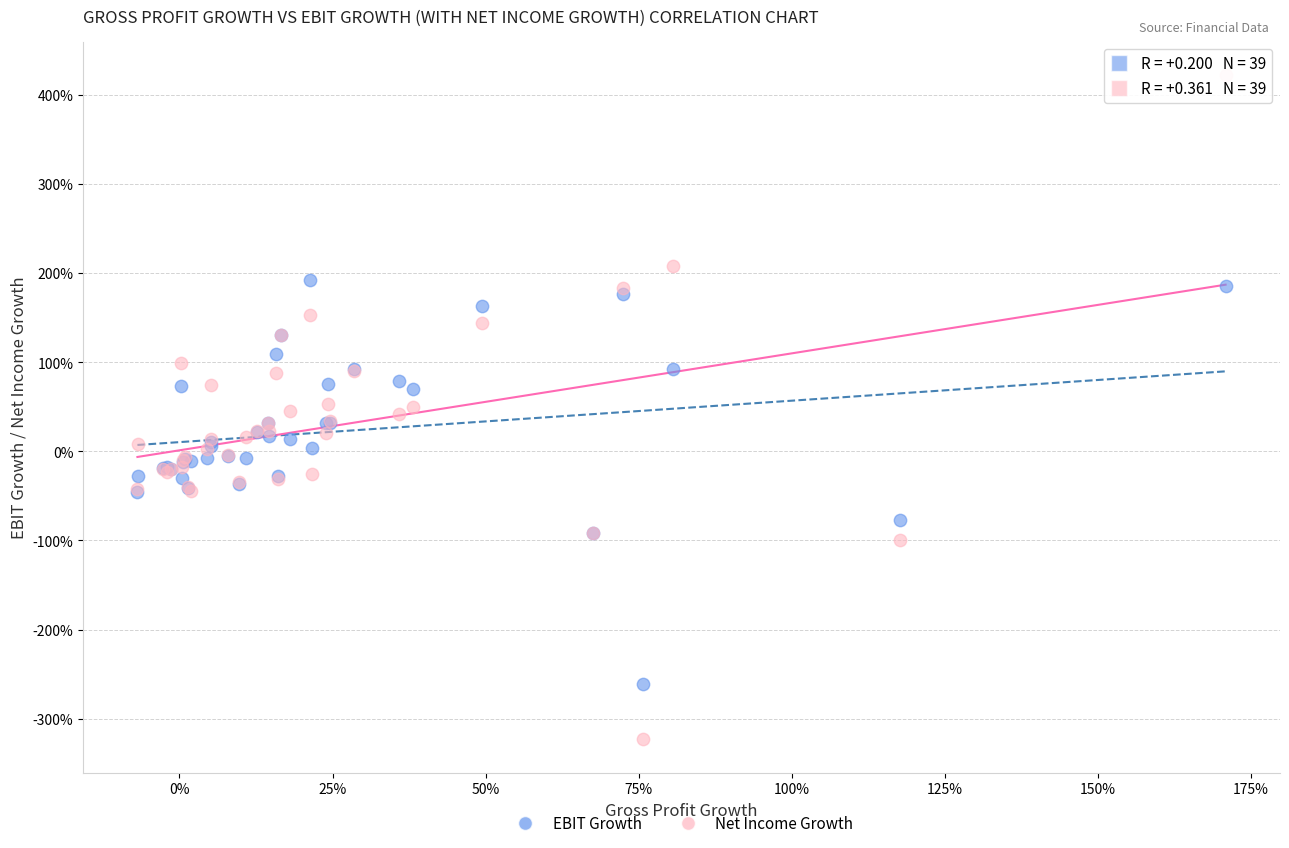

What are all the series names shown in the legend?

EBIT Growth, Net Income Growth